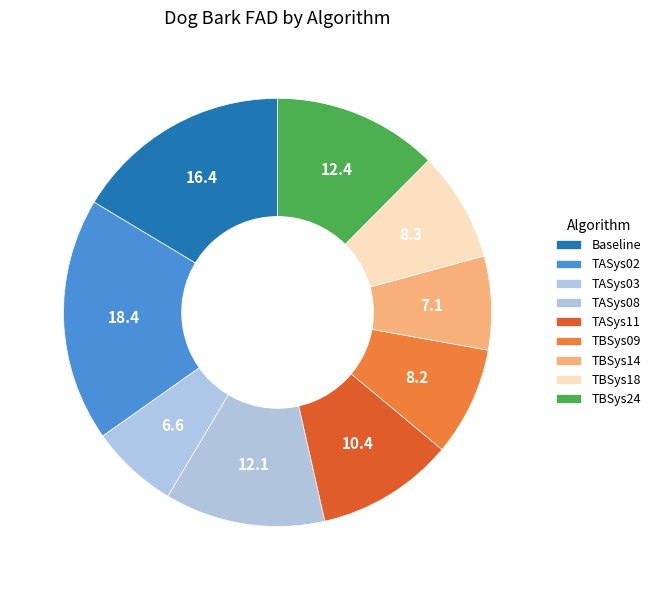

Rank the categories by value from lowest to highest.

TASys03, TBSys14, TBSys09, TBSys18, TASys11, TASys08, TBSys24, Baseline, TASys02